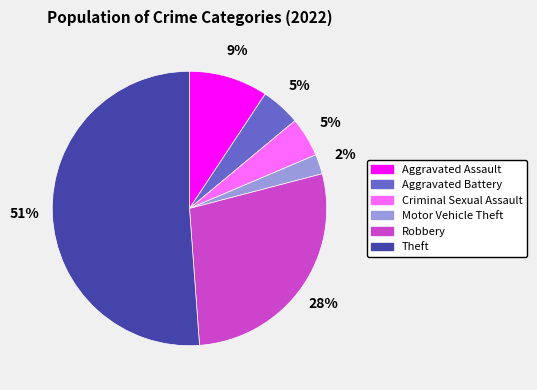

To the nearest percent, what portion does Theft represent?

51%